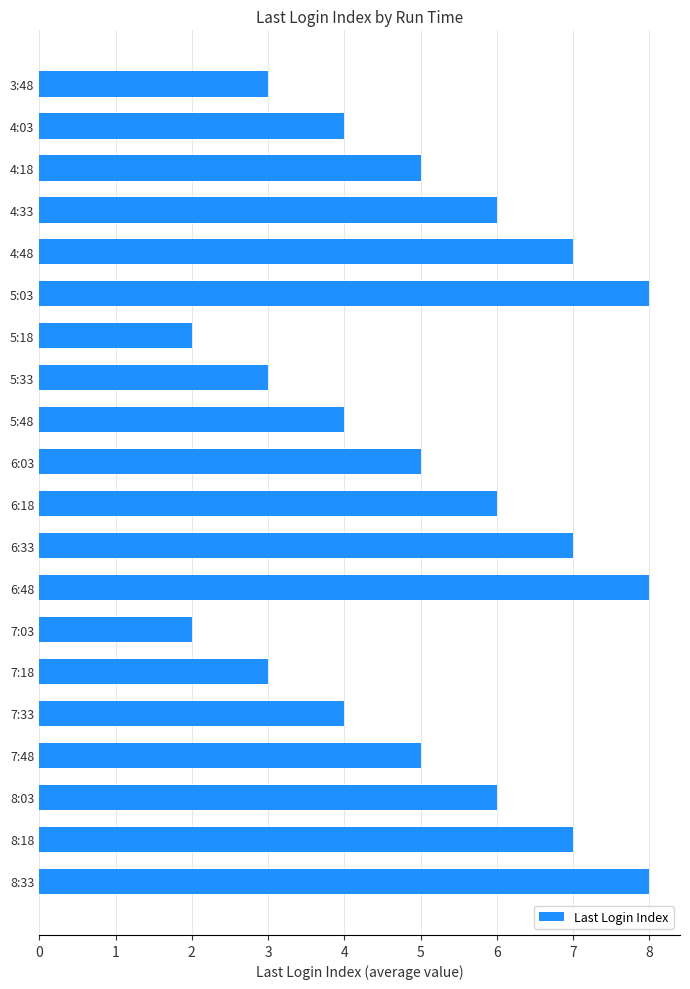

What is the maximum value shown in the chart?

8